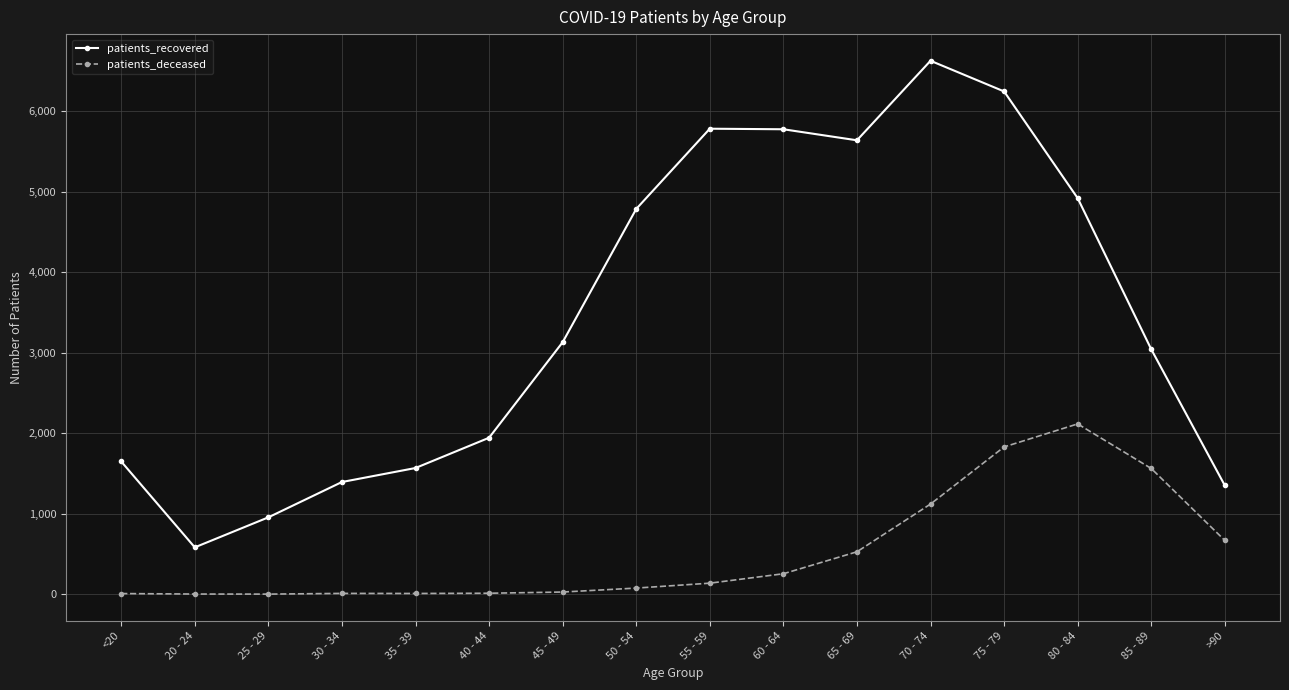

Is this an area chart (filled region under the line)?

No